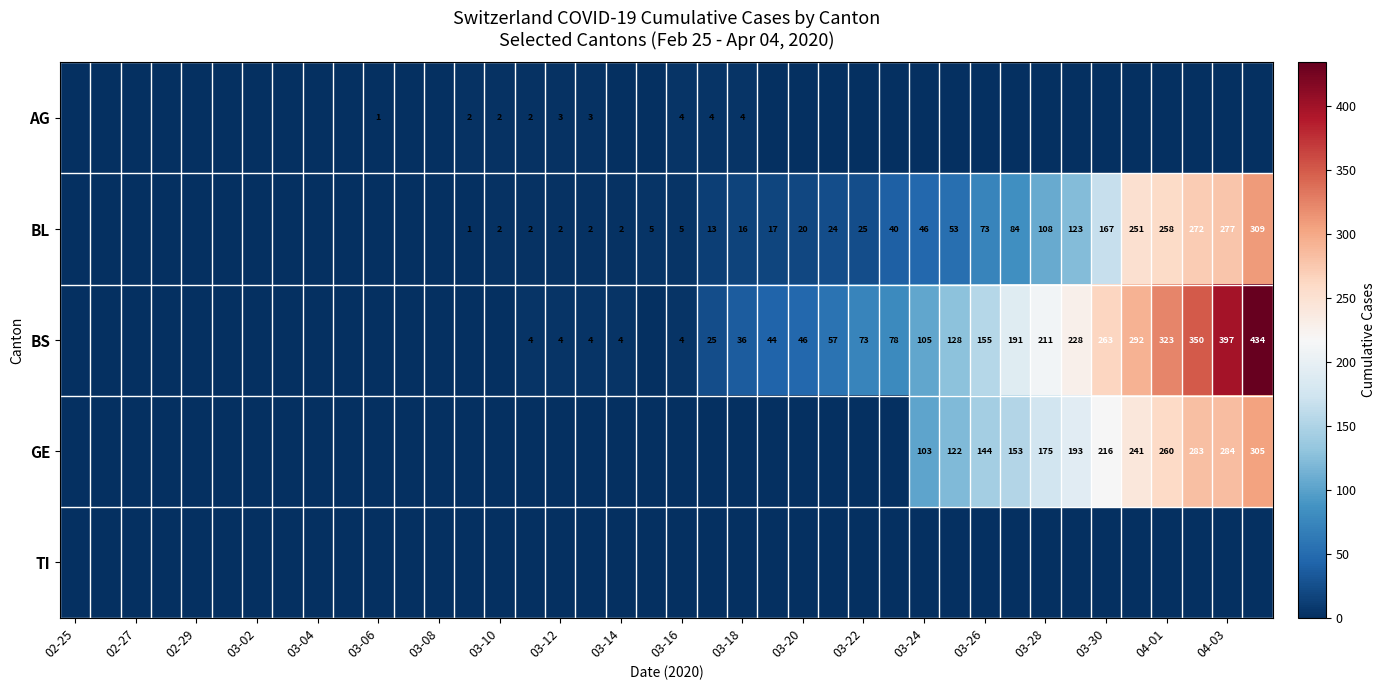

The value of GE at 04-03 is 380. True or false?

False